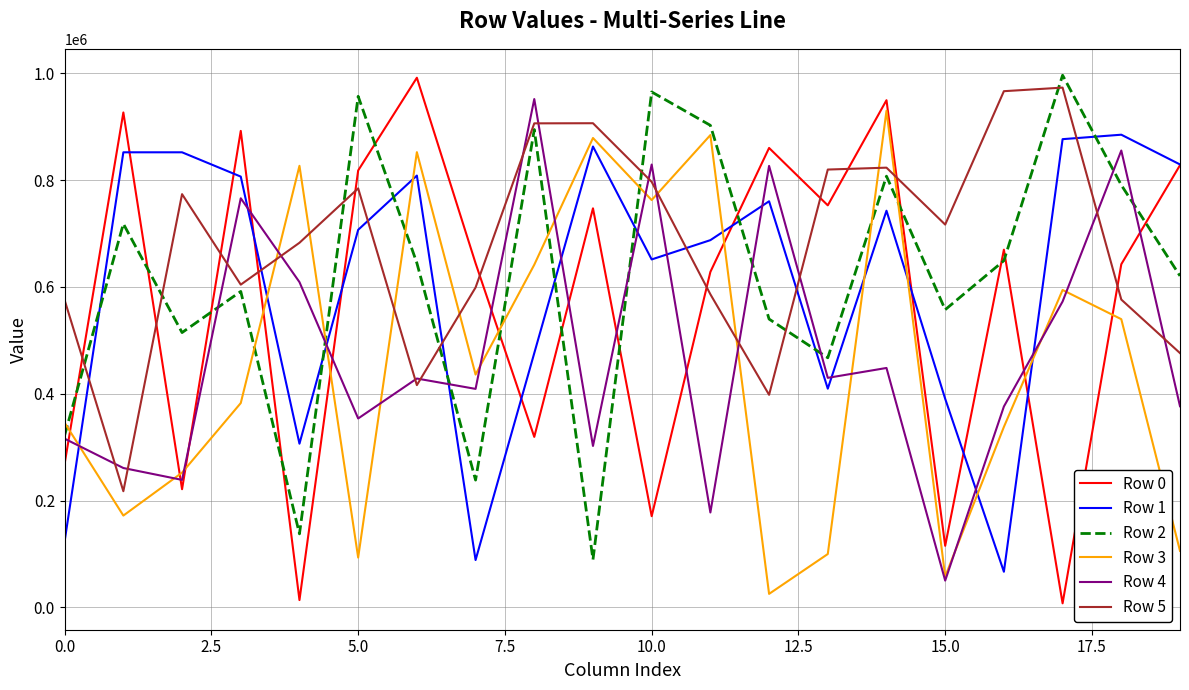

What is the greatest value displayed?

996368